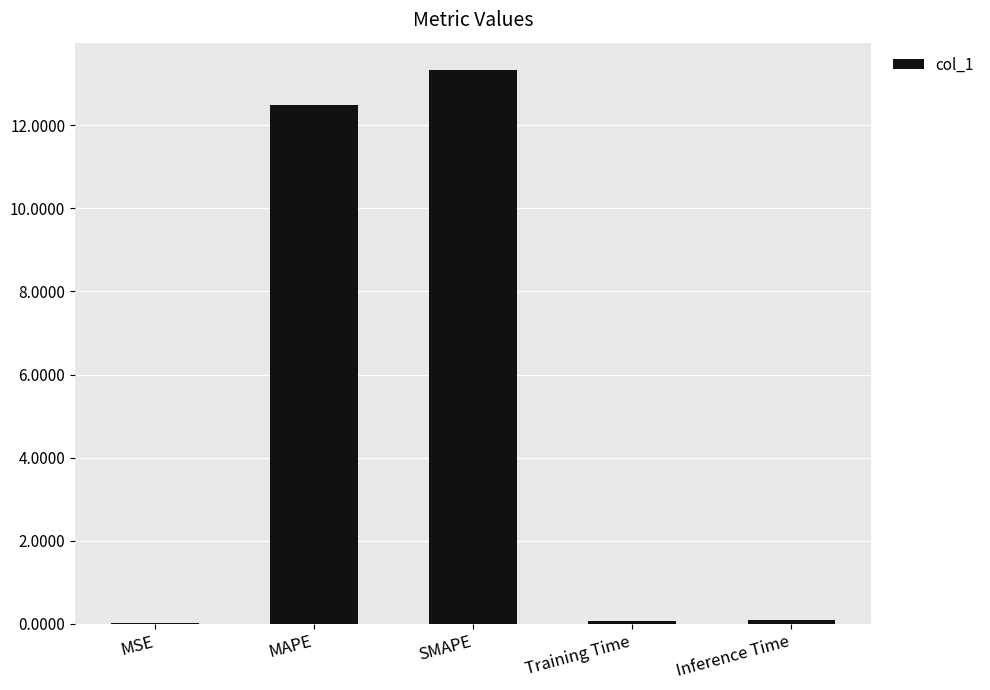

What is the average value?

5.2